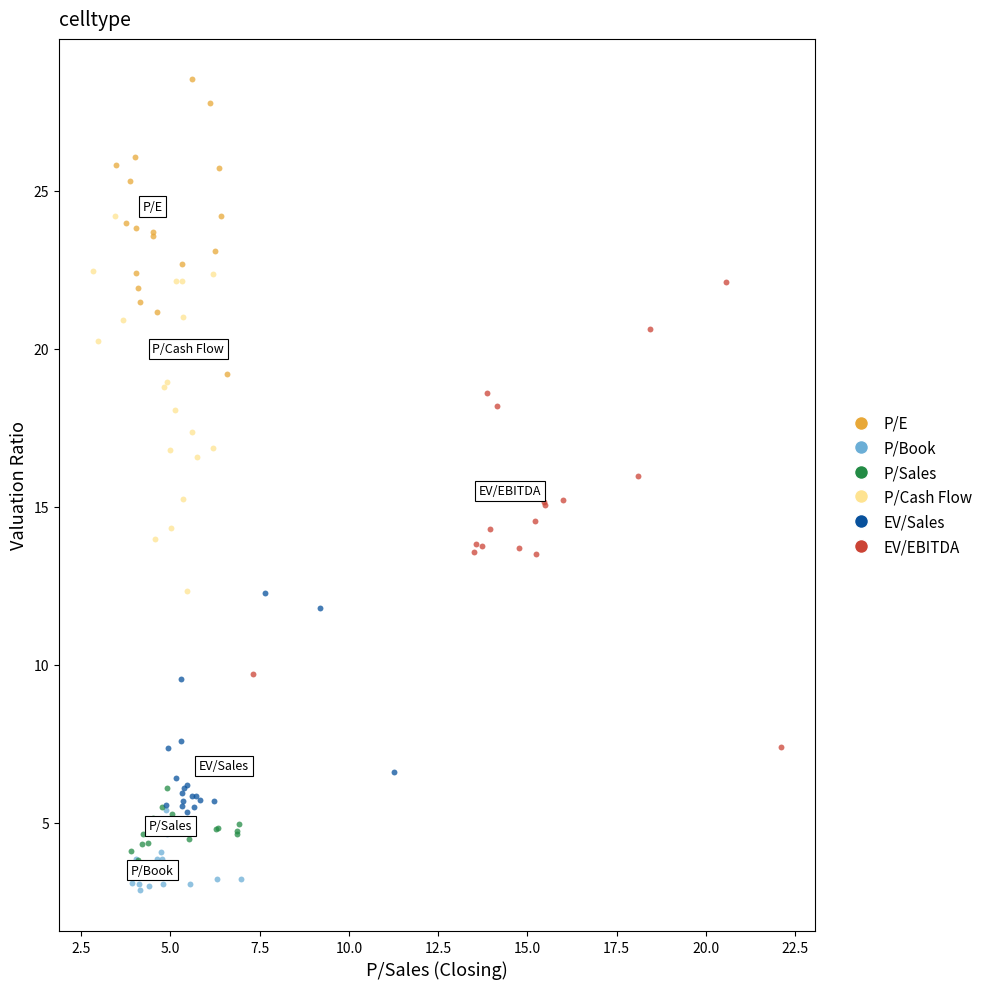

Which series reaches the minimum Y coordinate?

P/Book